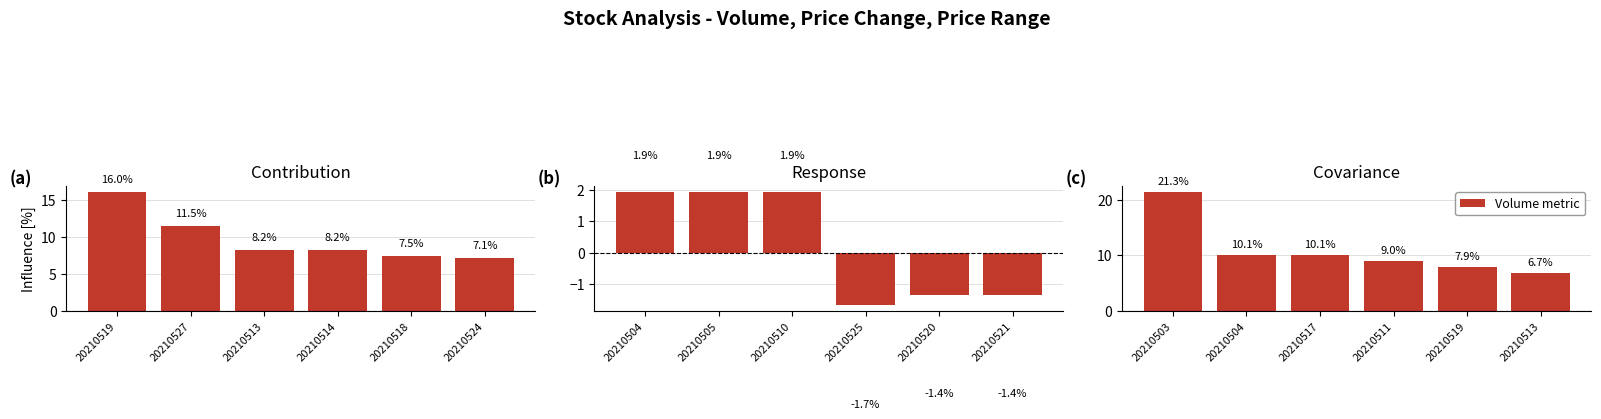

At how many categories does at least one series exceed 5?

6